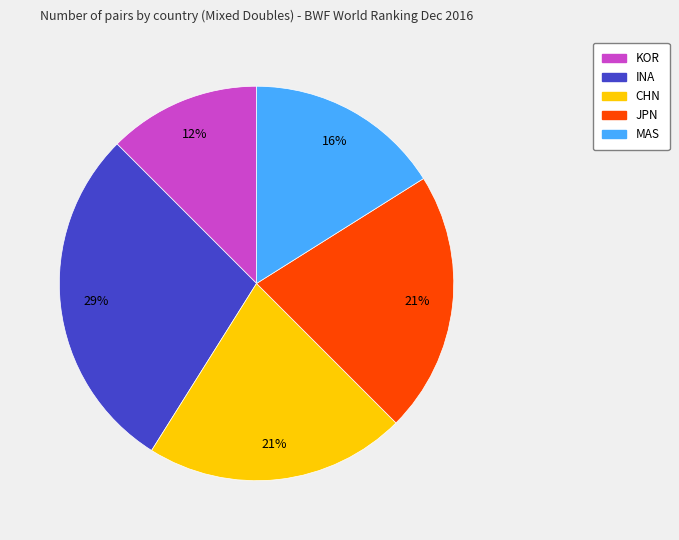

Count the number of slices in the pie.

5